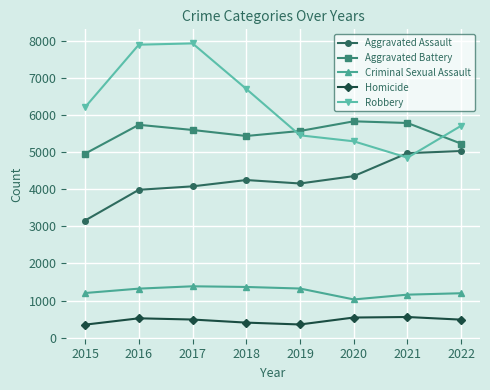

The value of Robbery at 2020 is 5289. True or false?

True